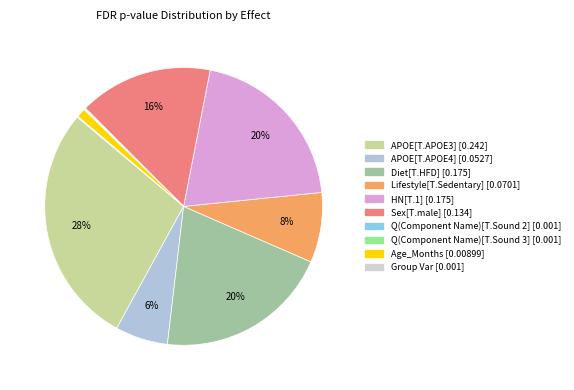

Which has a higher value, Diet[T.HFD] or Q(Component Name)[T.Sound 2]?

Diet[T.HFD]